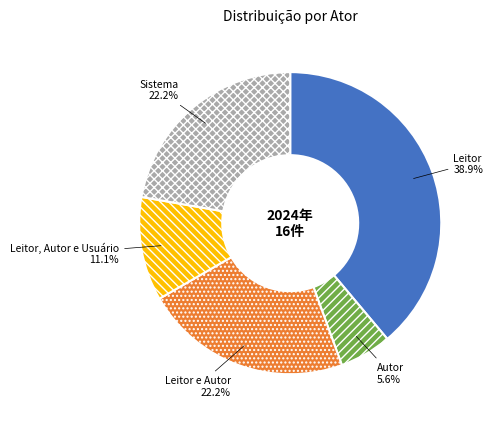

Which slice is the smallest?

Autor